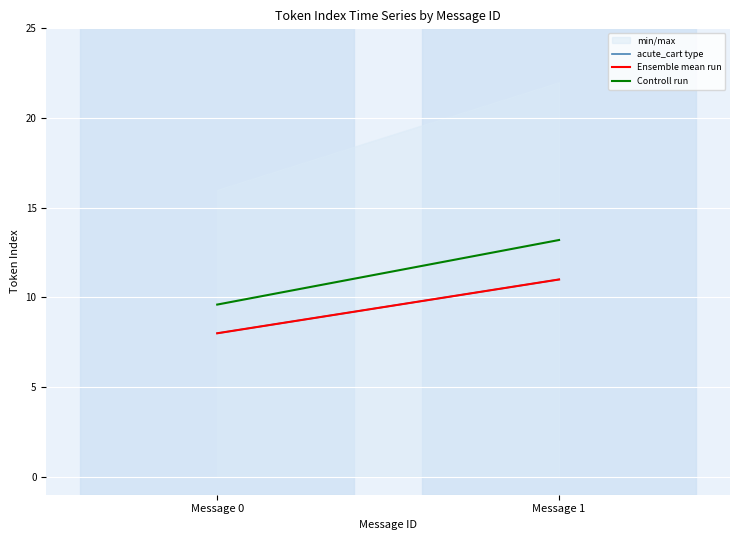

The Ensemble mean run series shows 7.2 at Message 1. True or false?

False